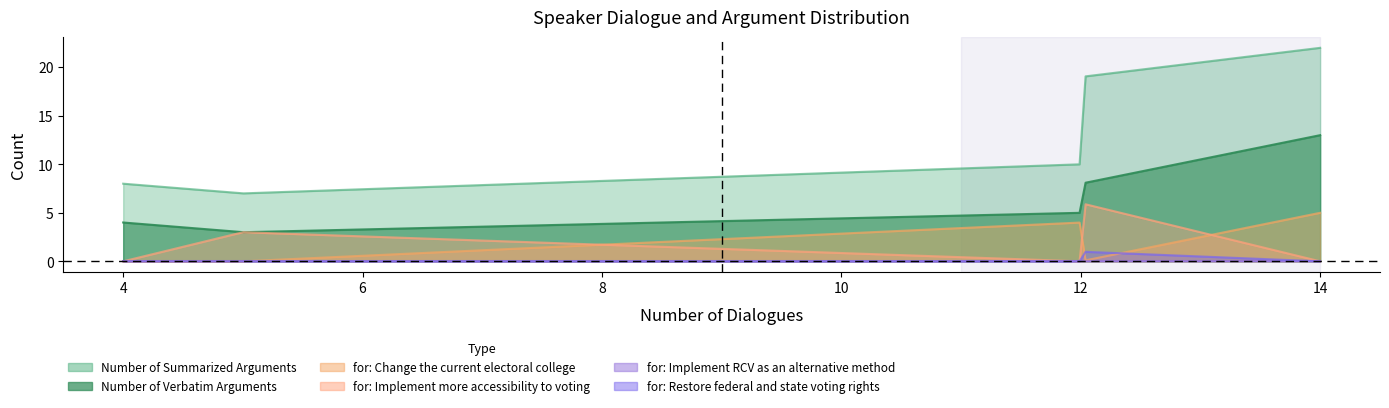

What is the total value across all series at 12?

19